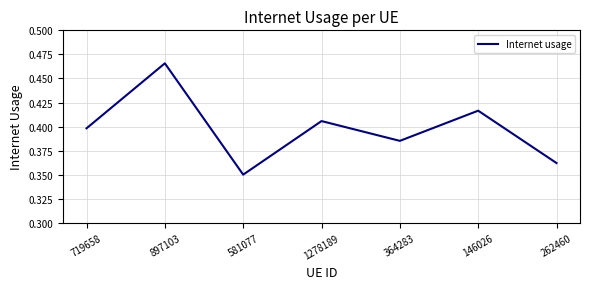

What position from the right is 146026?

2